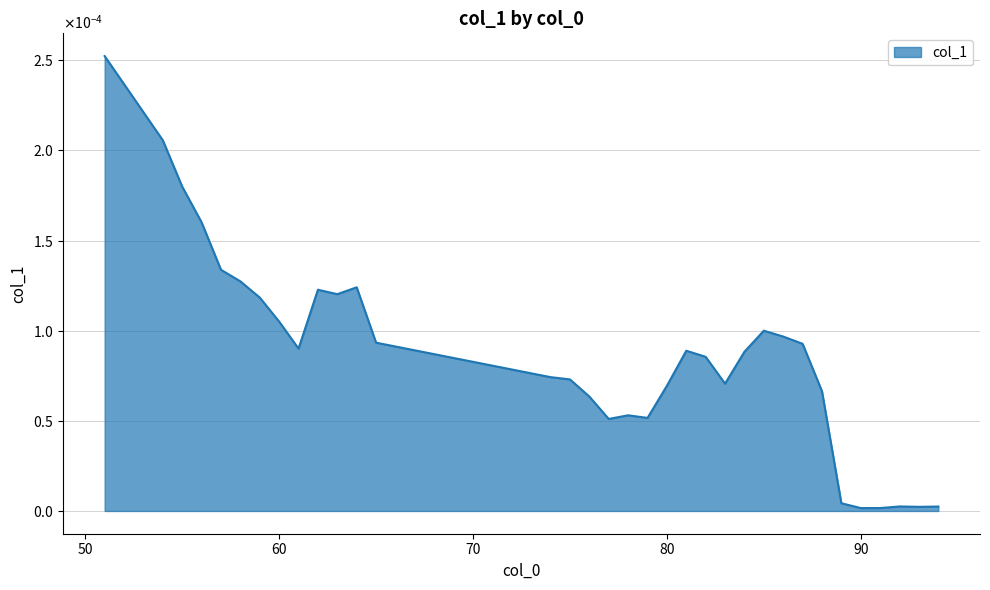

Where is the first local minimum?

61